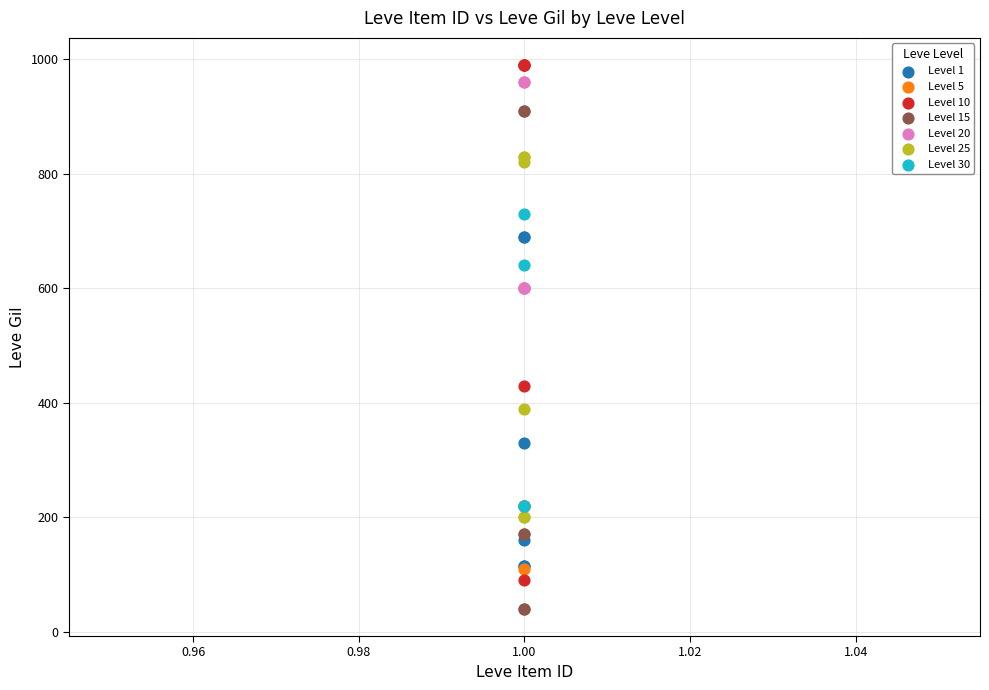

Which series reaches the minimum Y coordinate?

Level 15